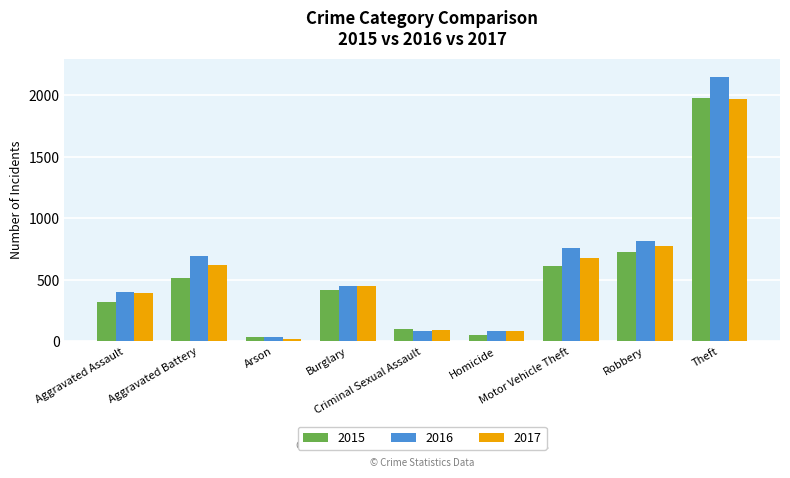

Which series has the largest total across all categories?

2016